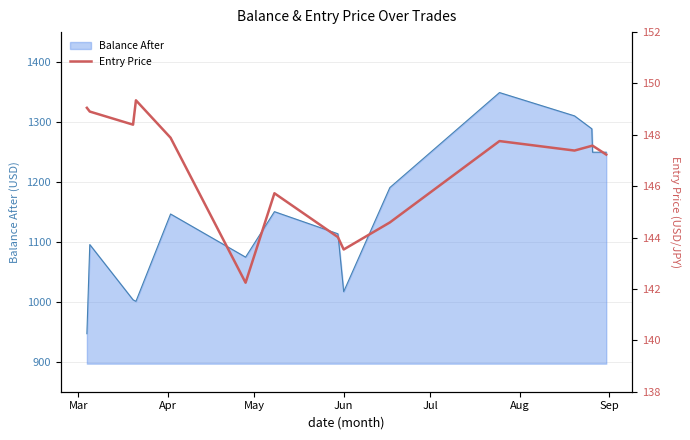

What is the highest value of the Balance After series?

1349.2